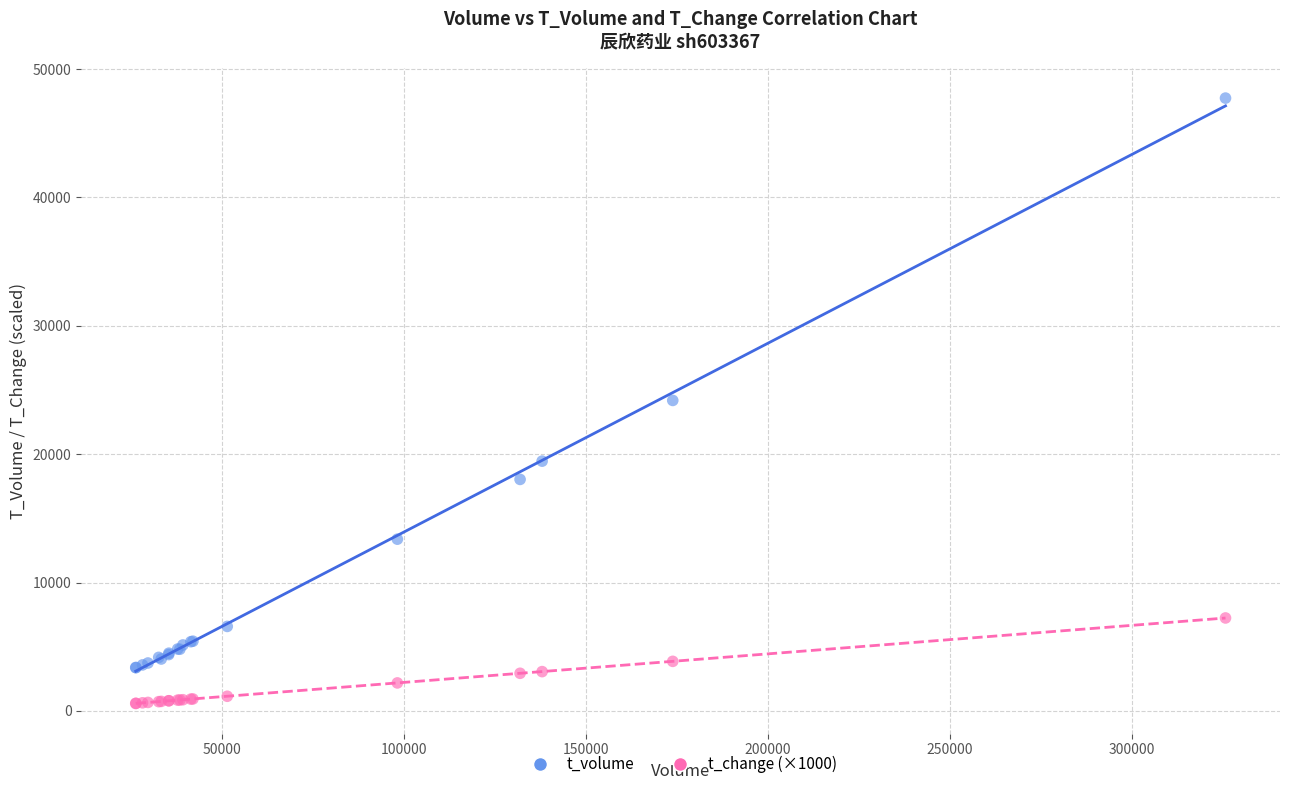

What is the X range (max minus min) for the scatter plot?

299488